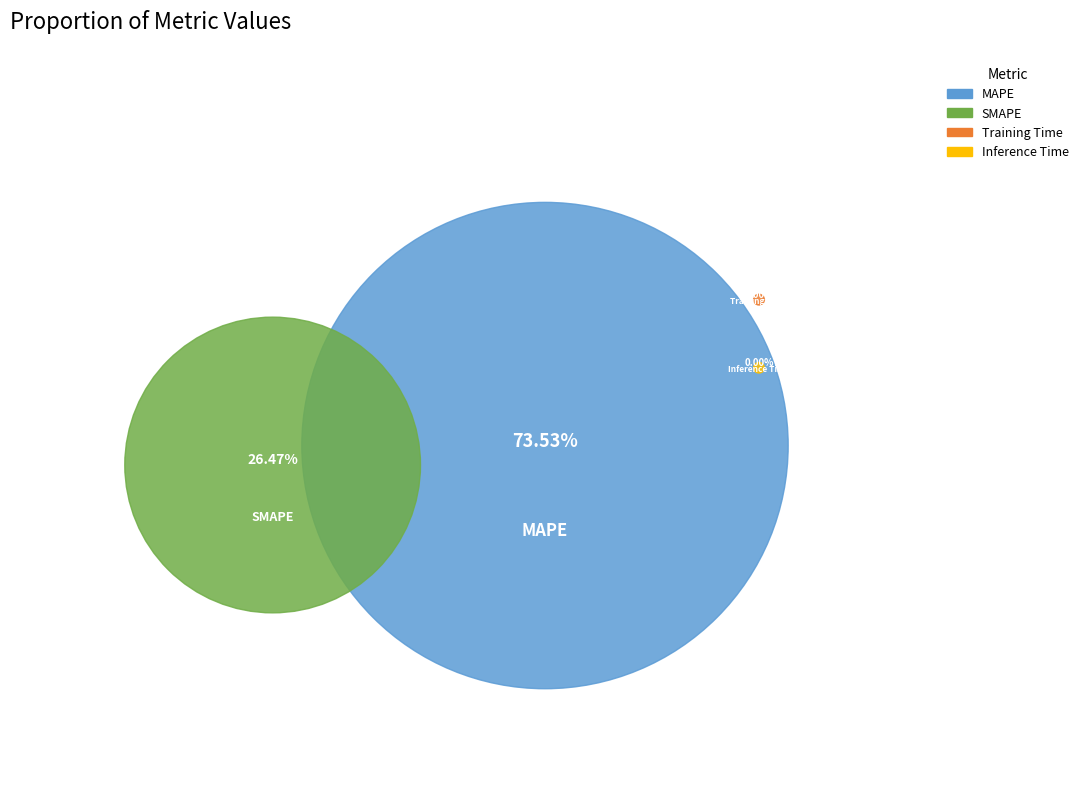

To the nearest percent, what is the combined percentage of MAPE and SMAPE?

100%